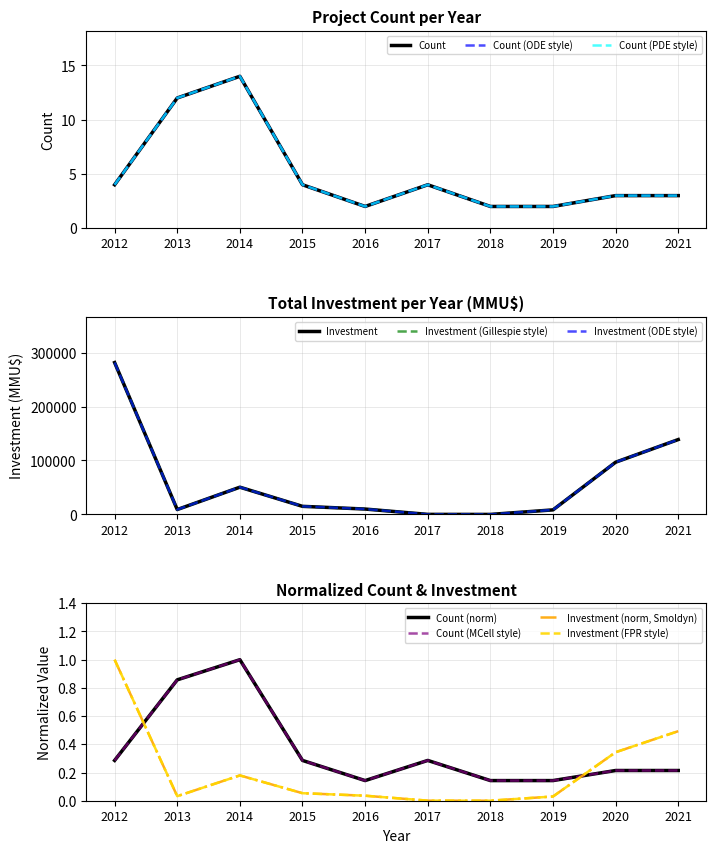

True or false: Investment(MMU$) has a value of 8450 at 2019.

True